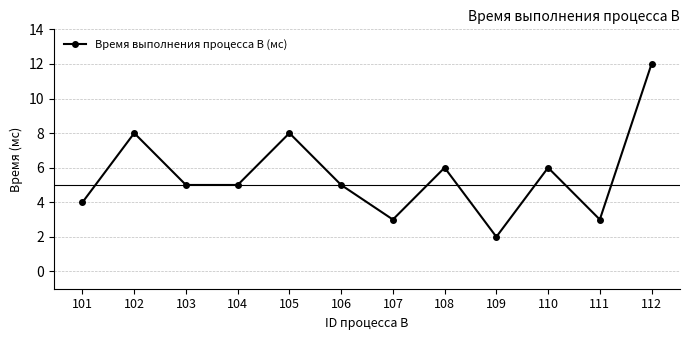

Which category has the highest value across all series?

112